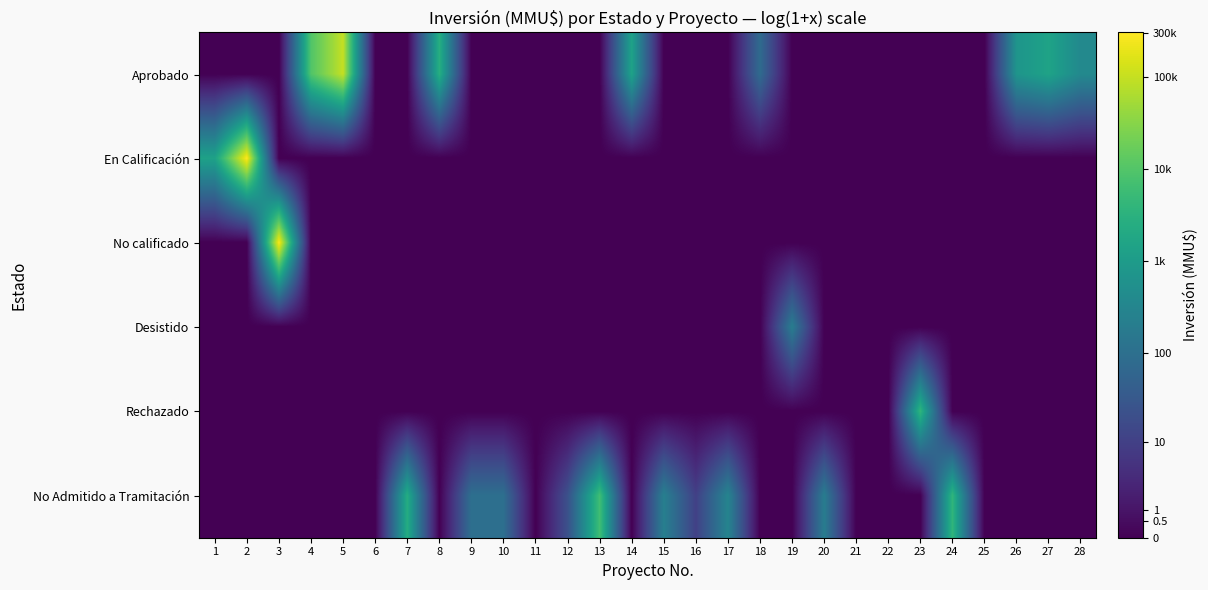

Rank the series at 8 from highest to lowest value.

Aprobado, En Calificación, No calificado, Desistido, Rechazado, No Admitido a Tramitación